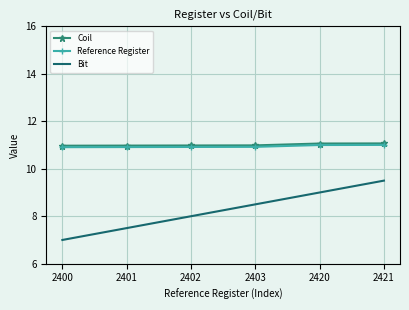

What are all the series names shown in the legend?

Coil, Reference Register, Bit